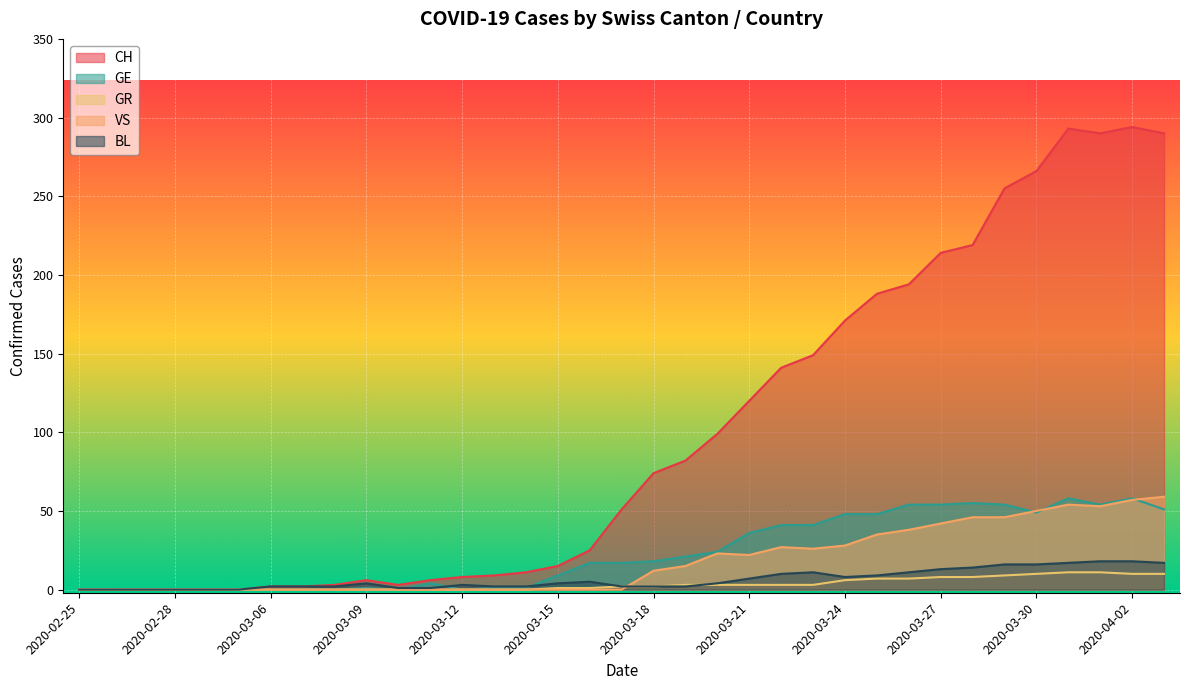

How many interior local valleys does the BL series have?

1